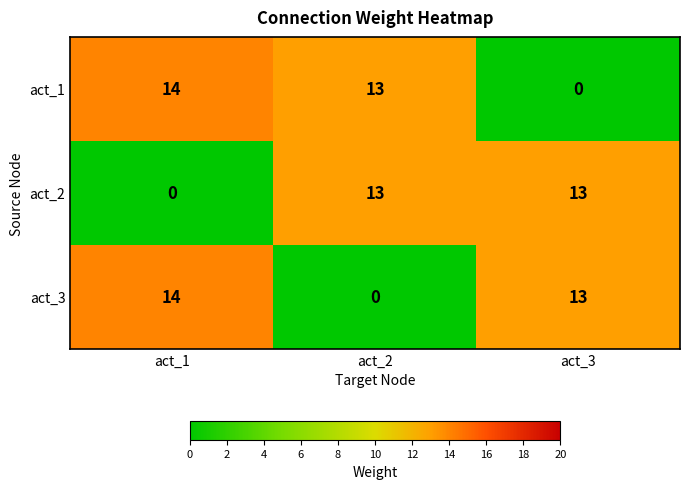

What is the sum of the act_2 values at act_2 and act_1?

13